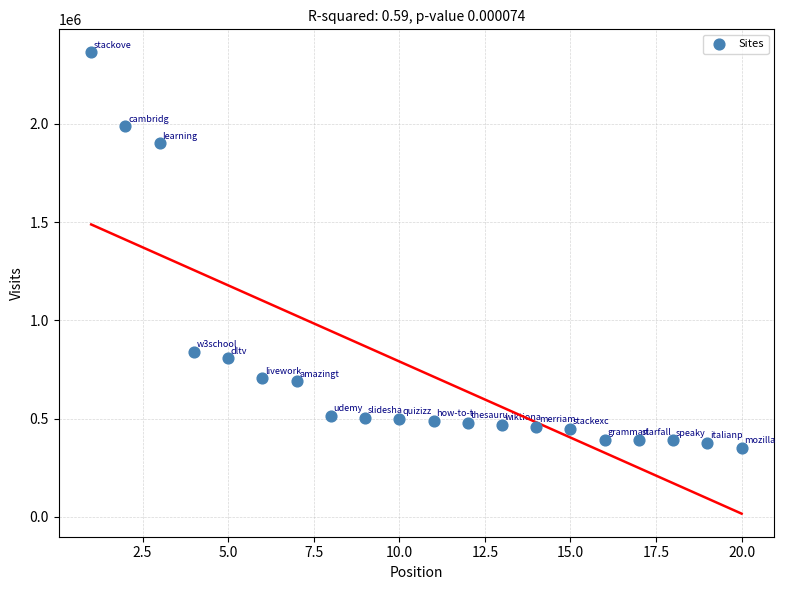

What is the range of X values (max minus min)?

19